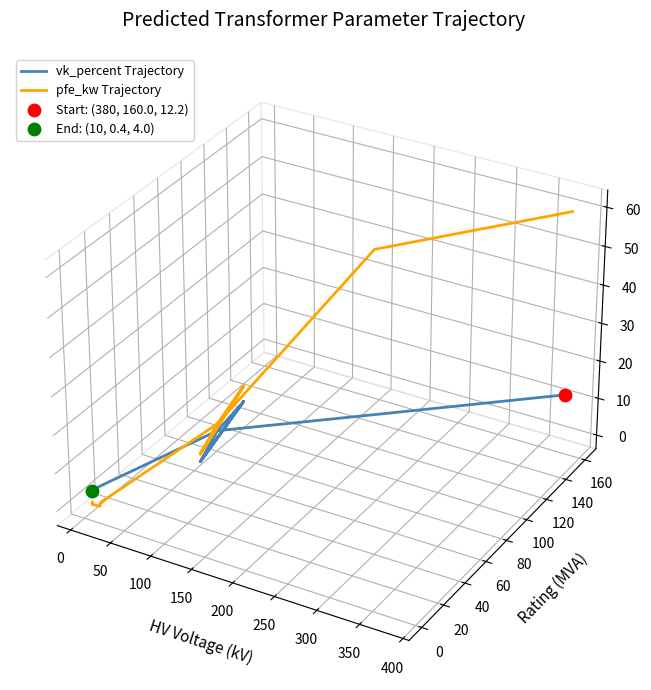

Is the value of pfe_kw Trajectory at 250 greater than the value of vk_percent Trajectory at 300?

Yes